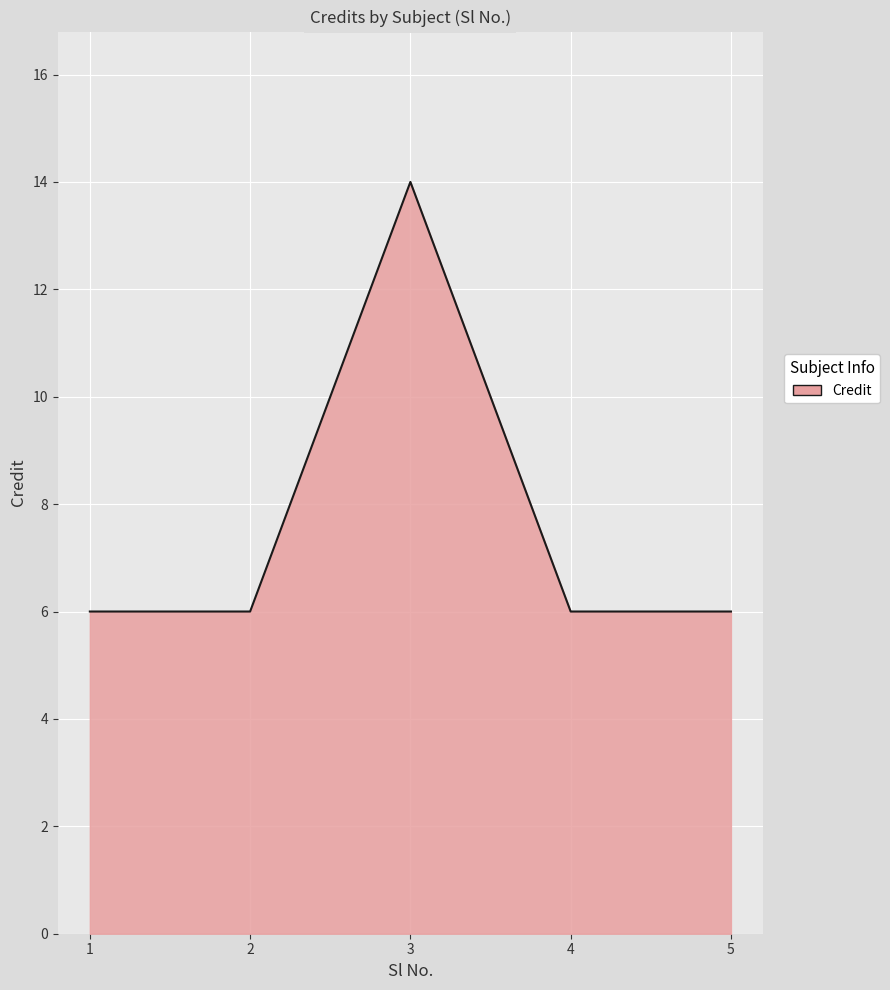

How many categories are shown in the chart?

5